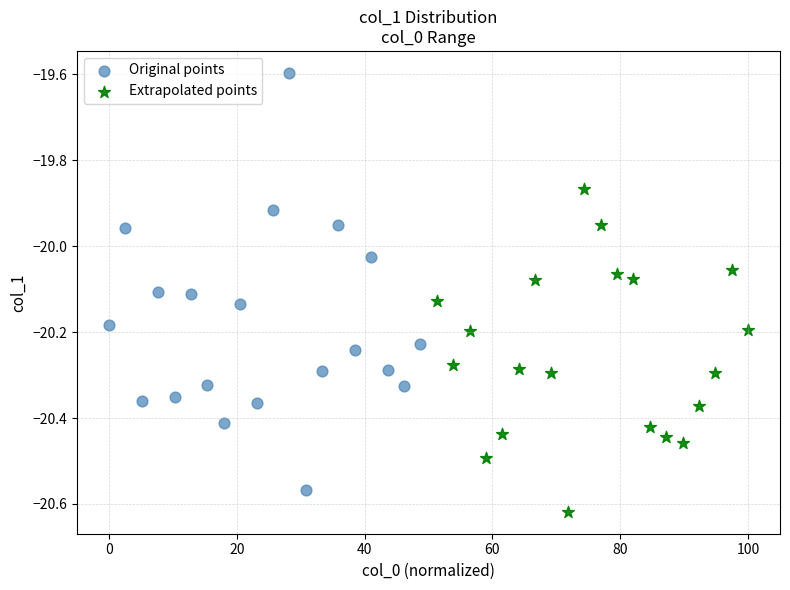

Which series reaches the maximum Y coordinate?

Original points